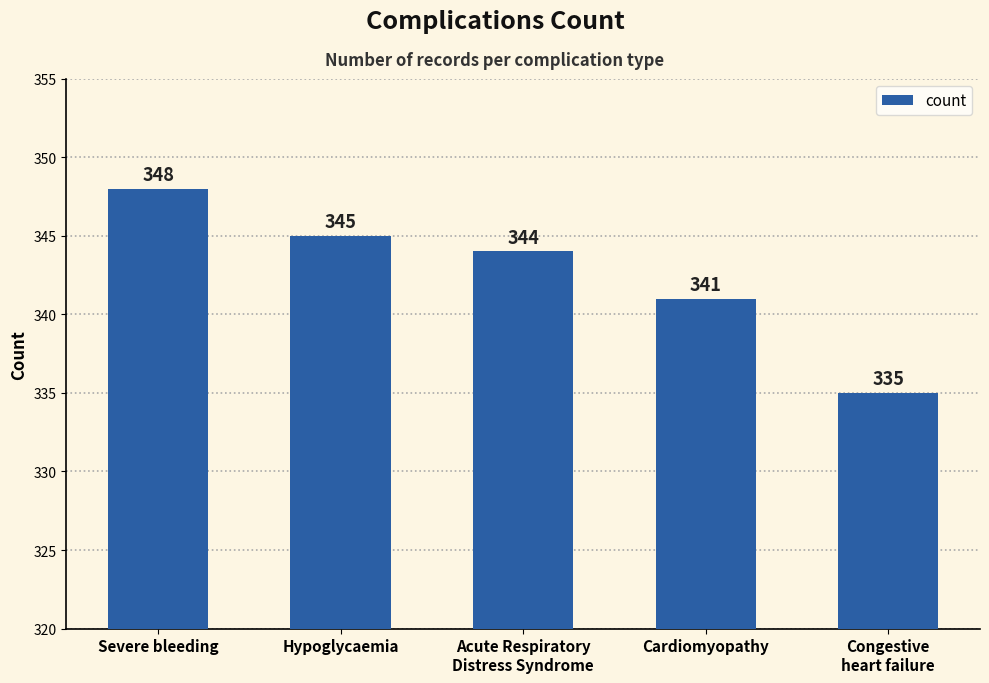

What position from the left is Acute Respiratory
Distress Syndrome?

3